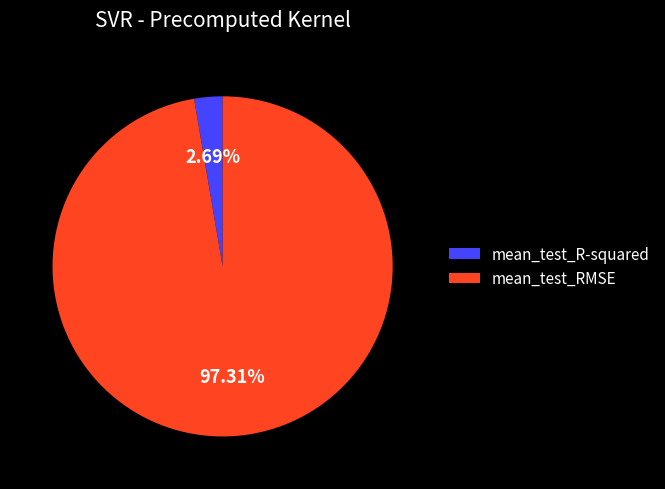

Which category has the biggest portion of the pie?

mean_test_RMSE